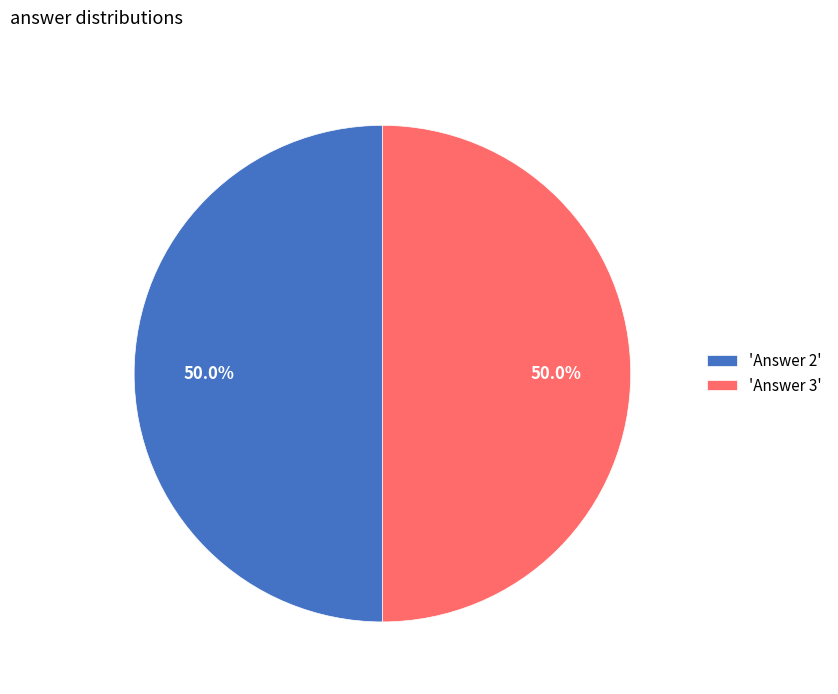

To the nearest percent, what is the average slice percentage?

50%